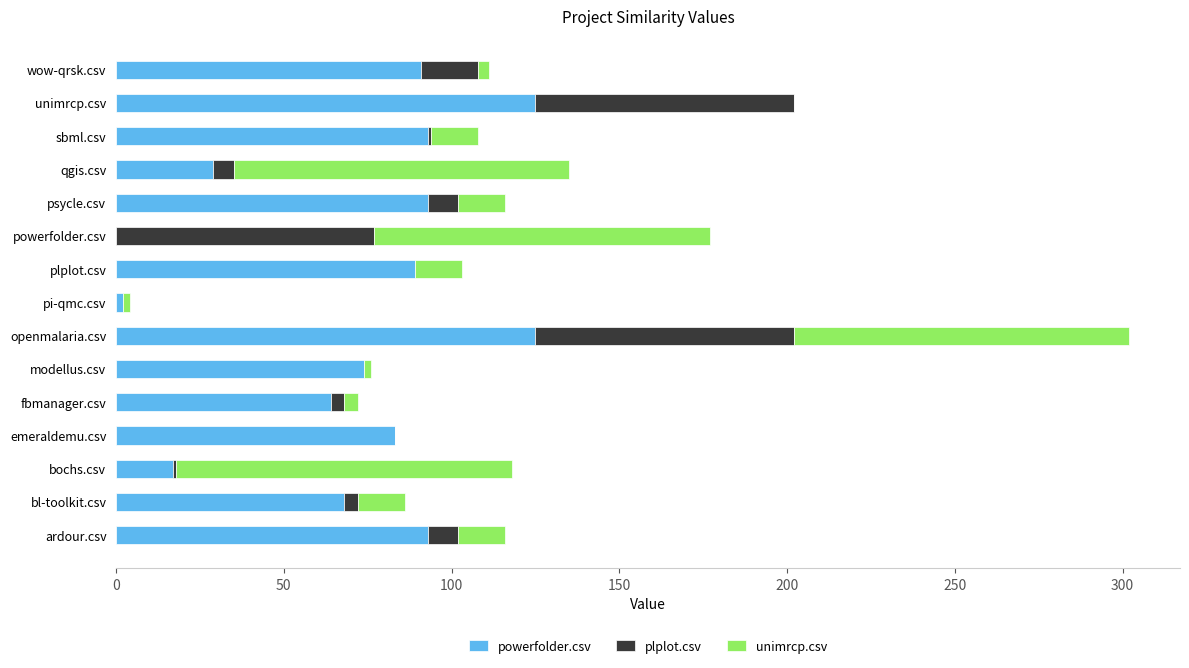

How many categories are shown in the chart?

15